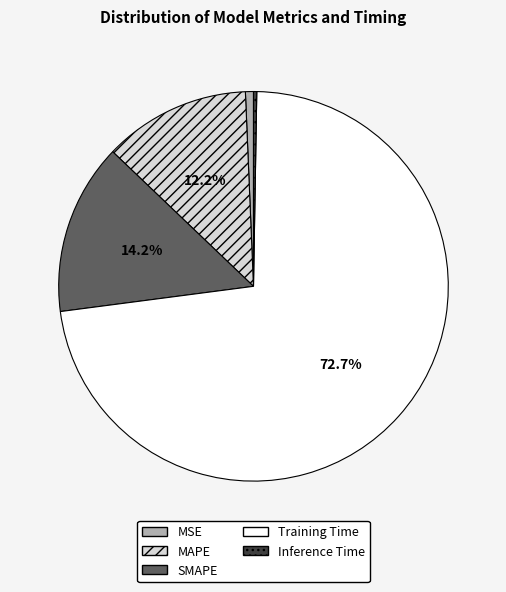

Is it true that MSE is 12% of the pie?

False